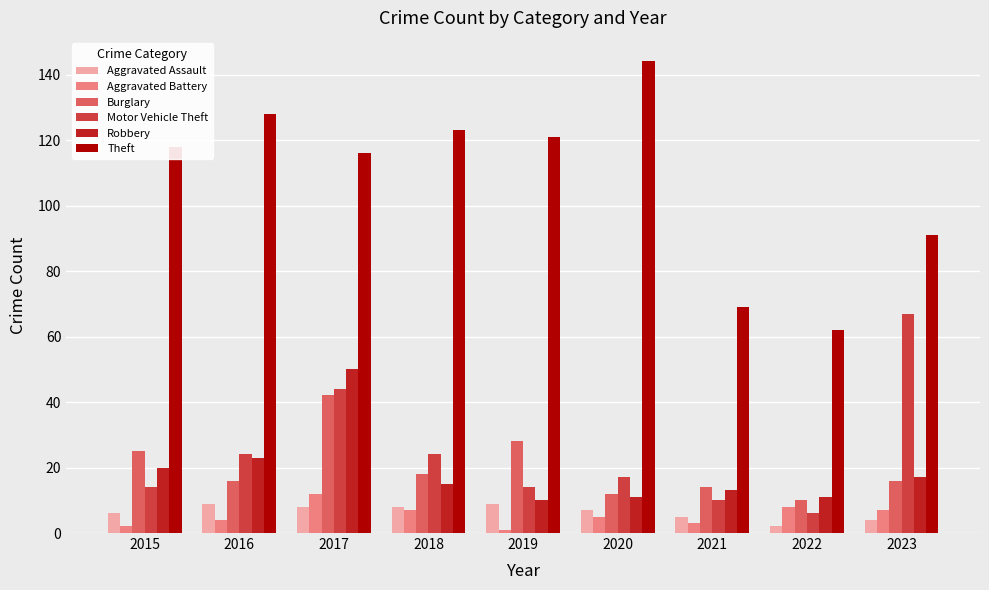

Reading left to right, extract all data points from this chart.

Aggravated Assault: 6	9	8	8	9	7	5	2	4
Aggravated Battery: 2	4	12	7	1	5	3	8	7
Burglary: 25	16	42	18	28	12	14	10	16
Motor Vehicle Theft: 14	24	44	24	14	17	10	6	67
Robbery: 20	23	50	15	10	11	13	11	17
Theft: 118	128	116	123	121	144	69	62	91